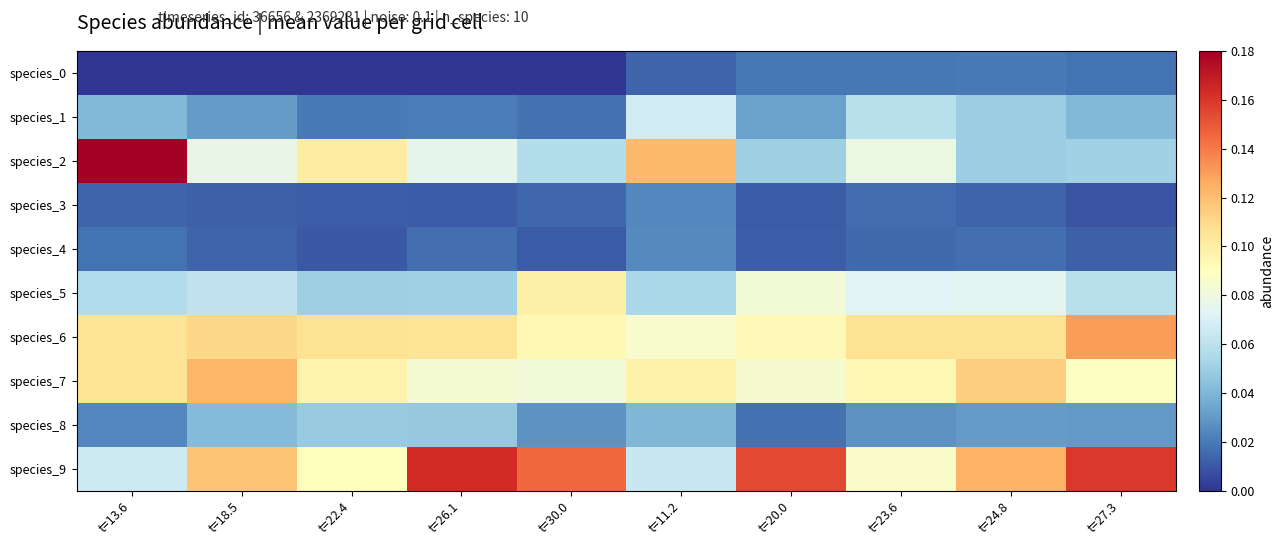

What is the total value across all series at t=24.8?

0.6